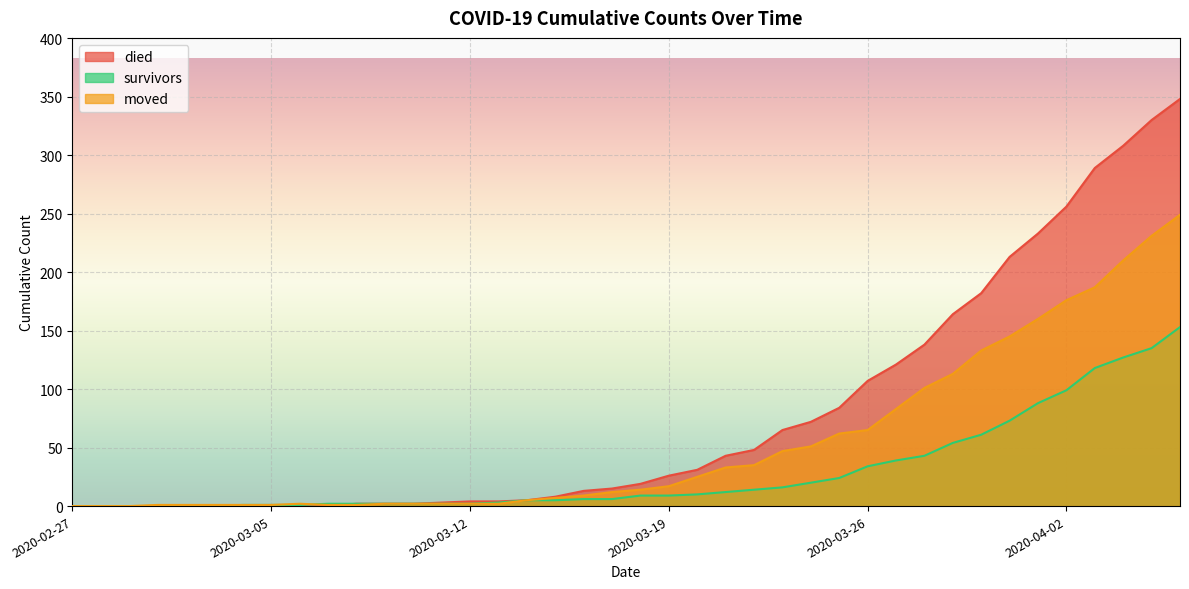

True or false: moved and died intersect in this chart.

True